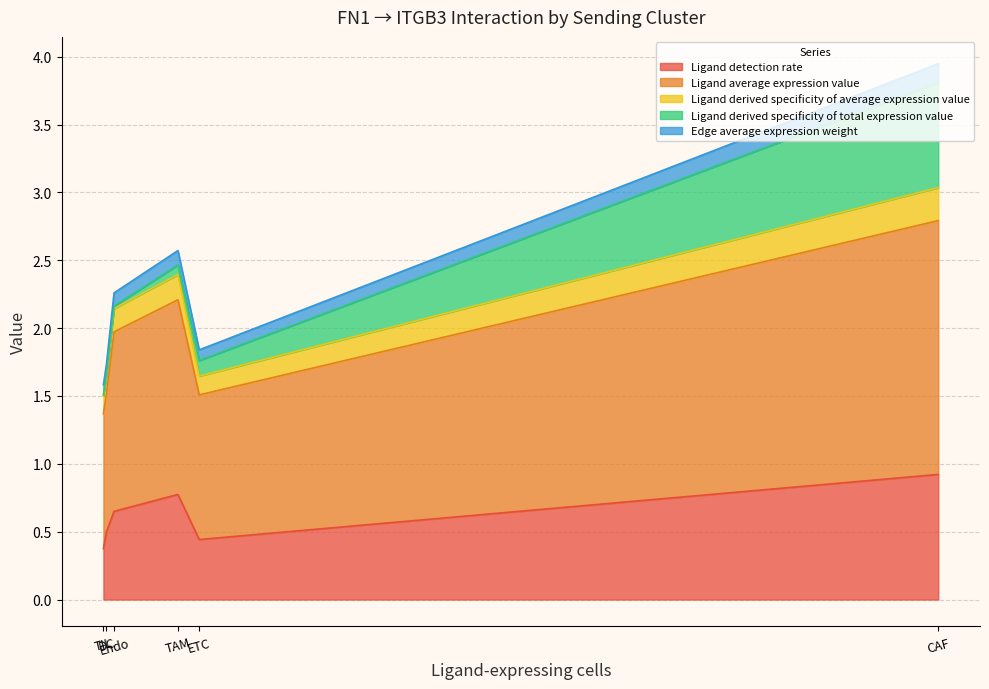

What is the total value across all series at Endo?

2.3